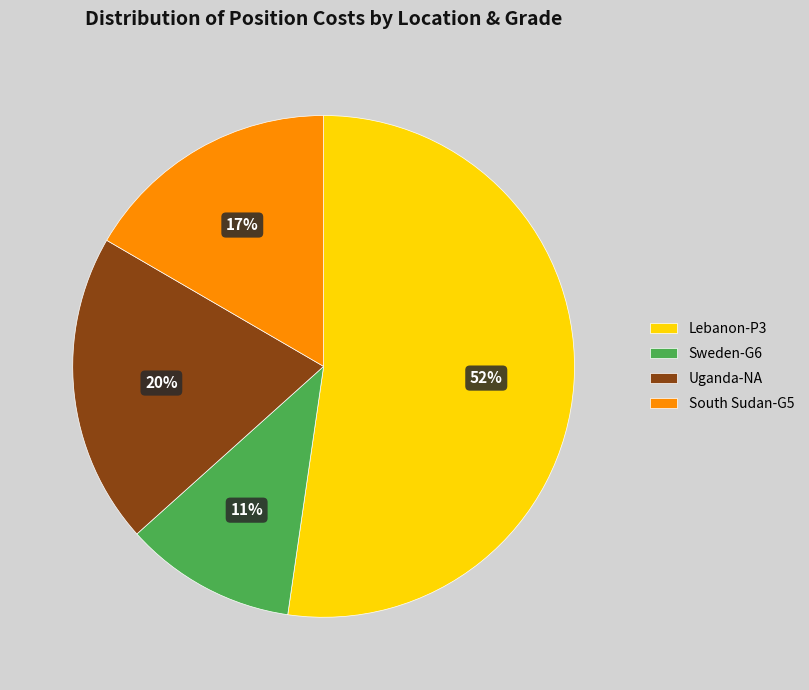

Is it true that Uganda-NA is 15% of the pie?

False